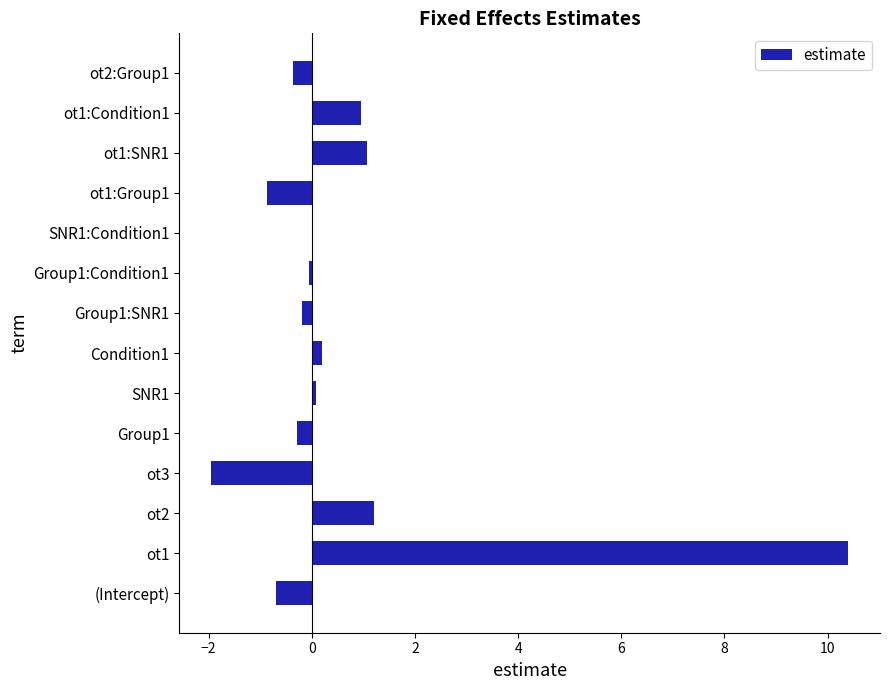

Between (Intercept) and ot3, which is larger?

(Intercept)